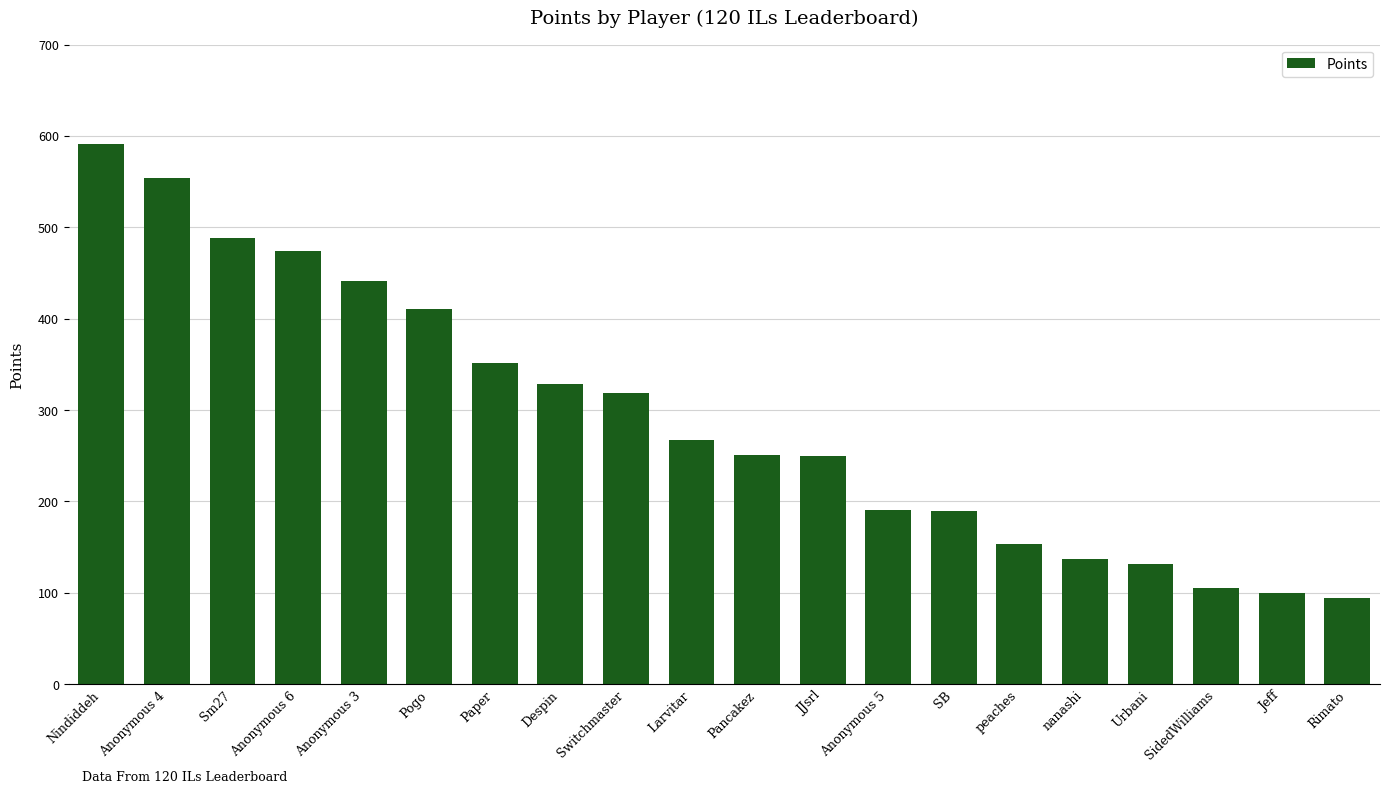

Between SidedWilliams and SB, which is larger?

SB